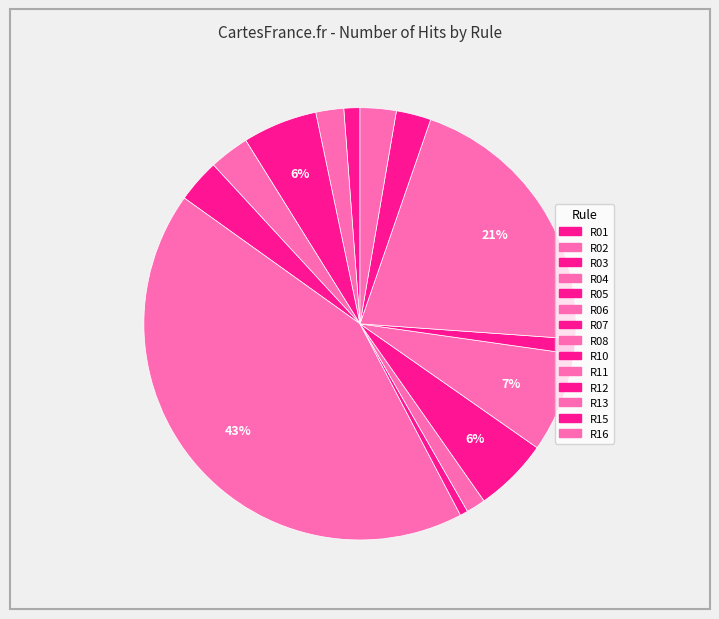

The R06 slice represents 43% of the pie. True or false?

True